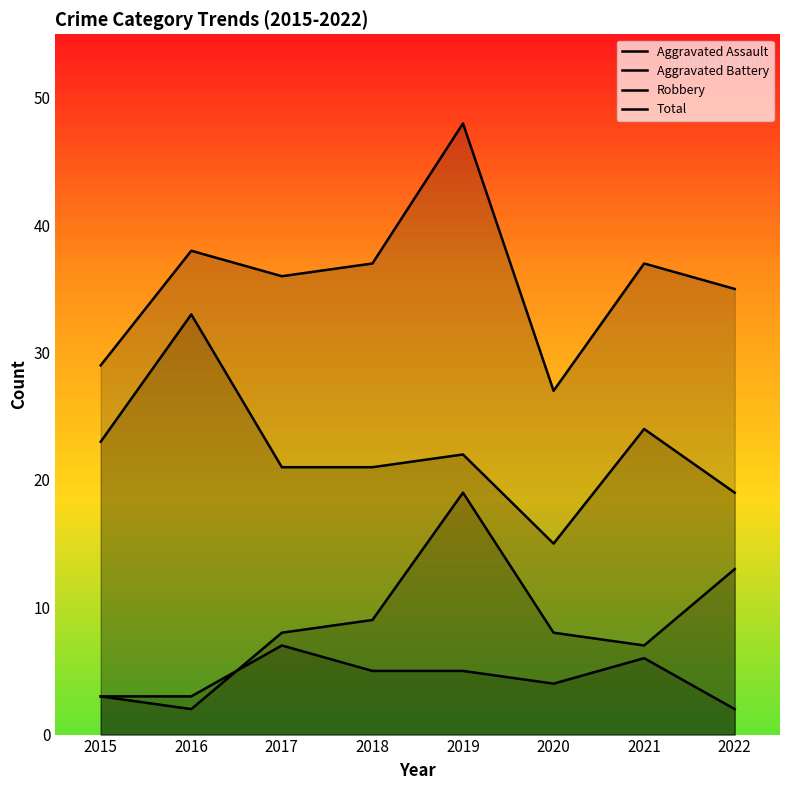

True or false: Robbery and Aggravated Battery cross at least once.

False